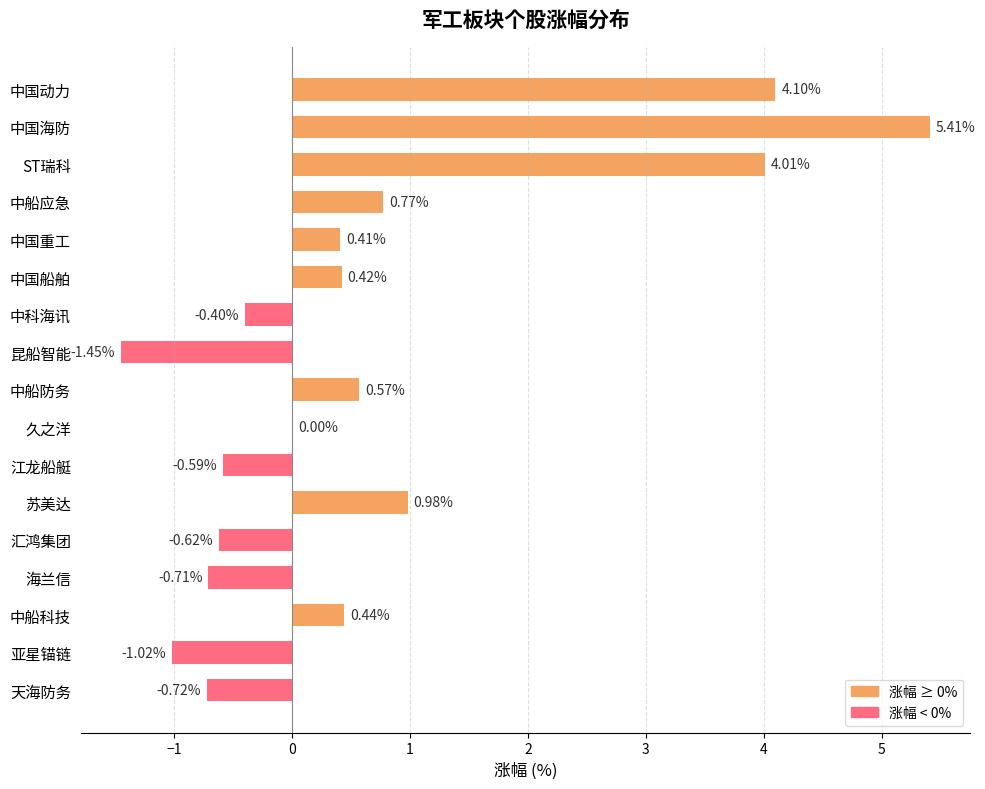

What is the average value?

0.7